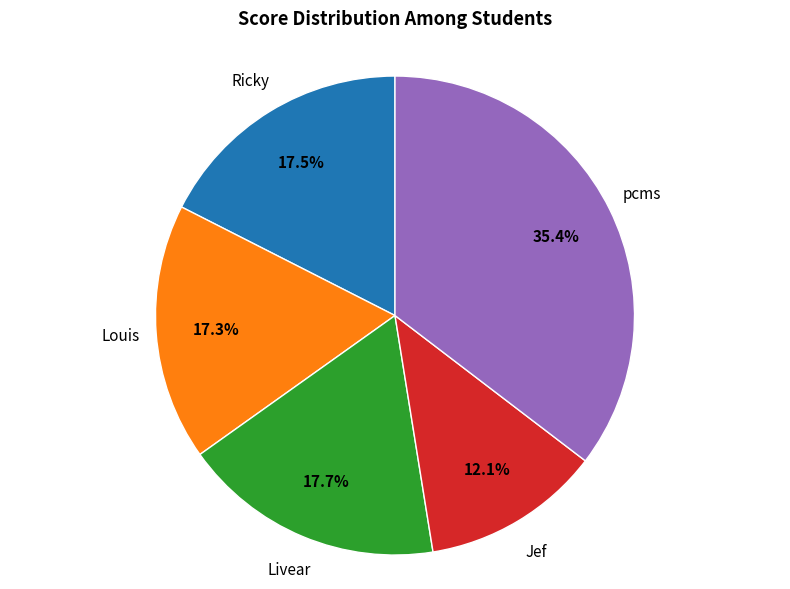

What is the ratio of the value at Ricky to the value at Livear?

1.0